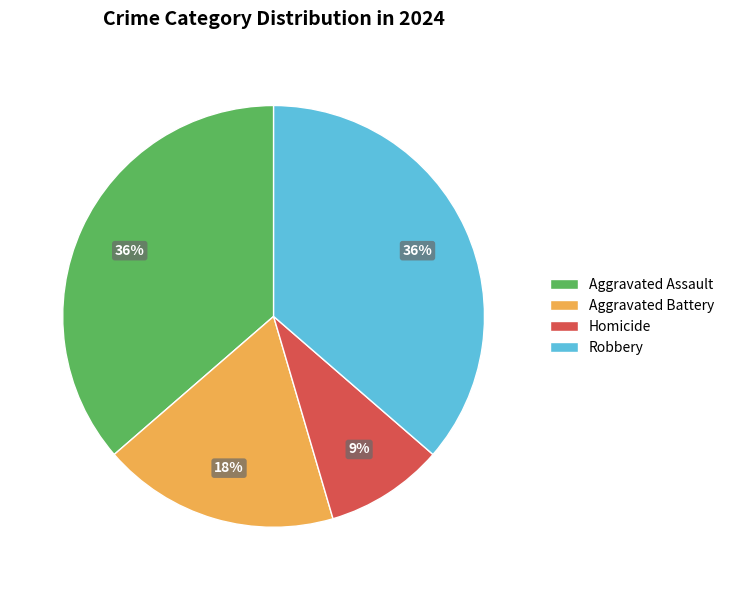

Is there any slice that represents more than half of the pie?

No